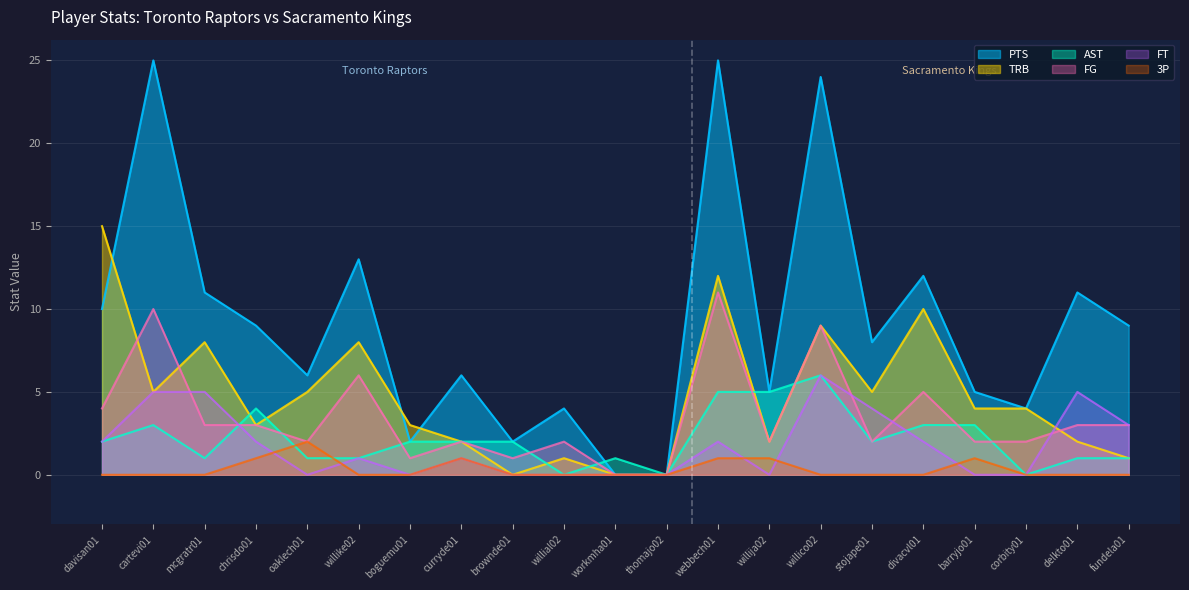

Reading left to right, extract all data points from this chart.

FG: davisan01=4	cartevi01=10	mcgratr01=3	chrisdo01=3	oaklech01=2	willike02=6	boguemu01=1	curryde01=2	brownde01=1	willial02=2	workmha01=0	thomajo02=0	webbech01=11	willija02=2	willico02=9	stojape01=2	divacvl01=5	barryjo01=2	corbity01=2	delkto01=3	fundela01=3
PTS: davisan01=10	cartevi01=25	mcgratr01=11	chrisdo01=9	oaklech01=6	willike02=13	boguemu01=2	curryde01=6	brownde01=2	willial02=4	workmha01=0	thomajo02=0	webbech01=25	willija02=5	willico02=24	stojape01=8	divacvl01=12	barryjo01=5	corbity01=4	delkto01=11	fundela01=9
AST: davisan01=2	cartevi01=3	mcgratr01=1	chrisdo01=4	oaklech01=1	willike02=1	boguemu01=2	curryde01=2	brownde01=2	willial02=0	workmha01=1	thomajo02=0	webbech01=5	willija02=5	willico02=6	stojape01=2	divacvl01=3	barryjo01=3	corbity01=0	delkto01=1	fundela01=1
TRB: davisan01=15	cartevi01=5	mcgratr01=8	chrisdo01=3	oaklech01=5	willike02=8	boguemu01=3	curryde01=2	brownde01=0	willial02=1	workmha01=0	thomajo02=0	webbech01=12	willija02=2	willico02=9	stojape01=5	divacvl01=10	barryjo01=4	corbity01=4	delkto01=2	fundela01=1
3P: davisan01=0	cartevi01=0	mcgratr01=0	chrisdo01=1	oaklech01=2	willike02=0	boguemu01=0	curryde01=1	brownde01=0	willial02=0	workmha01=0	thomajo02=0	webbech01=1	willija02=1	willico02=0	stojape01=0	divacvl01=0	barryjo01=1	corbity01=0	delkto01=0	fundela01=0
FT: davisan01=2	cartevi01=5	mcgratr01=5	chrisdo01=2	oaklech01=0	willike02=1	boguemu01=0	curryde01=1	brownde01=0	willial02=0	workmha01=0	thomajo02=0	webbech01=2	willija02=0	willico02=6	stojape01=4	divacvl01=2	barryjo01=0	corbity01=0	delkto01=5	fundela01=3